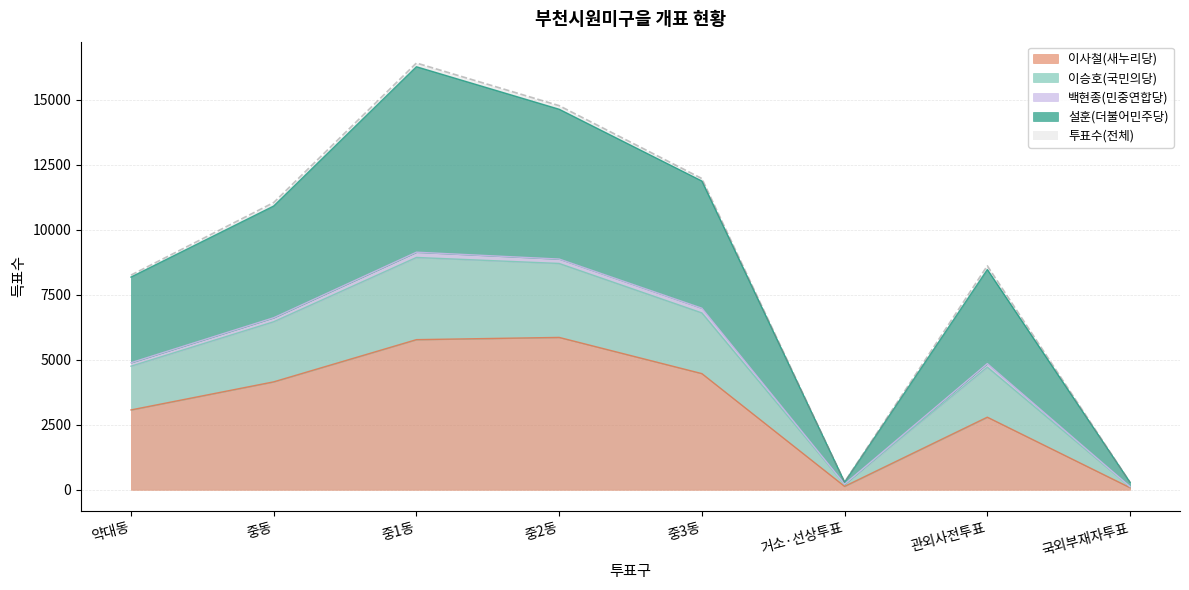

What is the difference between the 투표수 values at 중1동 and 중2동?

1641